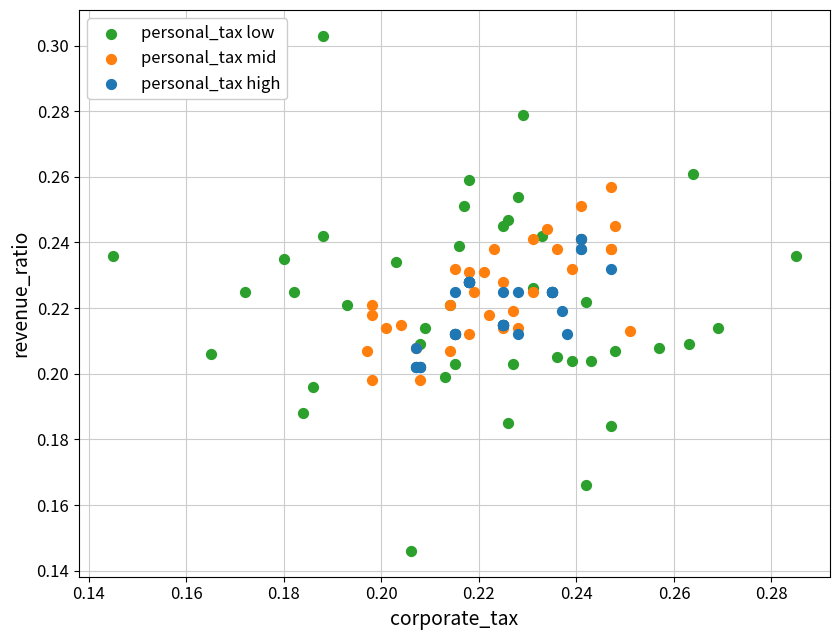

Which series reaches the maximum Y coordinate?

personal_tax low